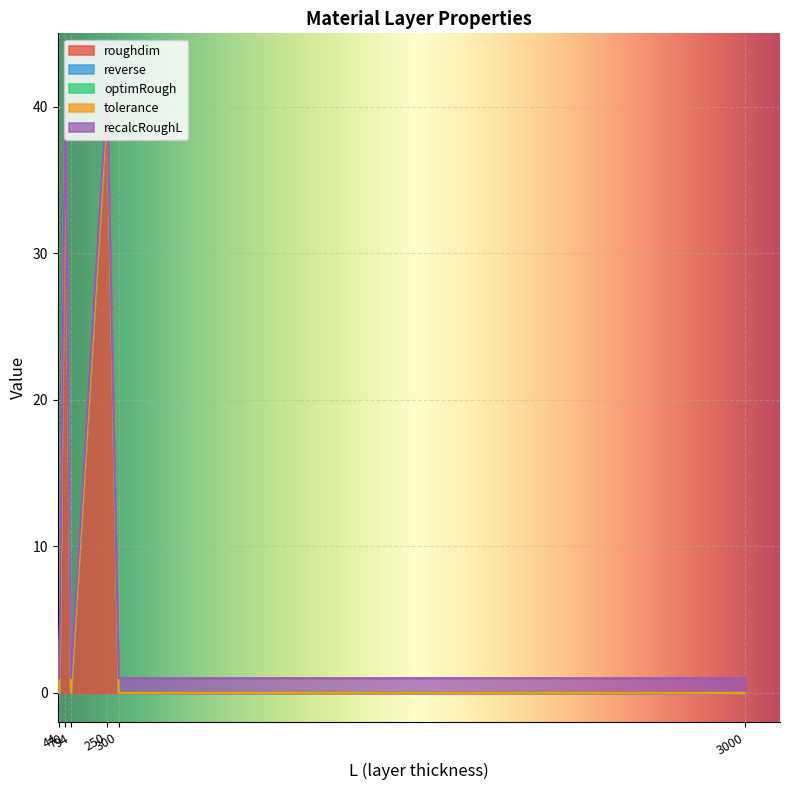

How many lines are shown in the chart?

5